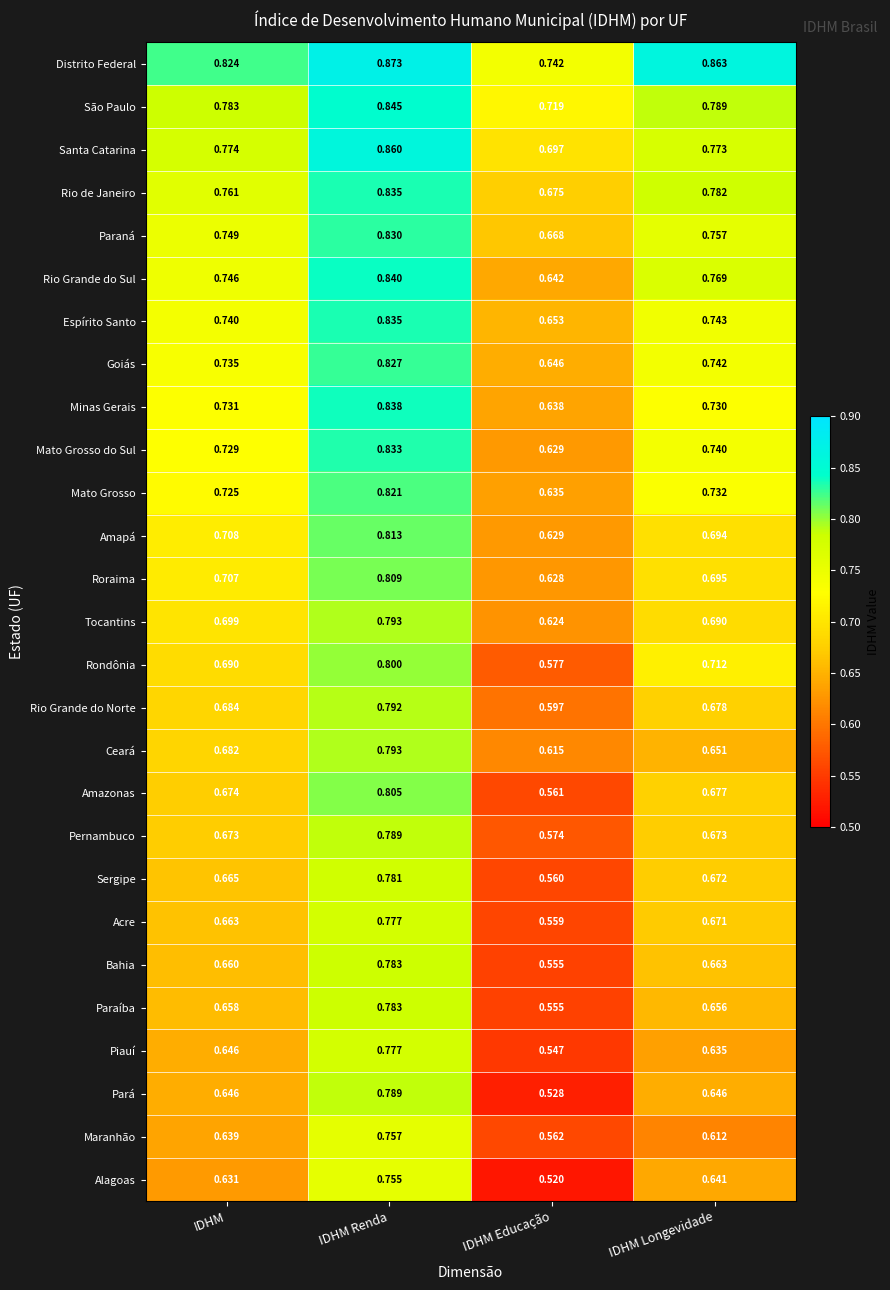

Which series has the largest range (max minus min)?

Pará